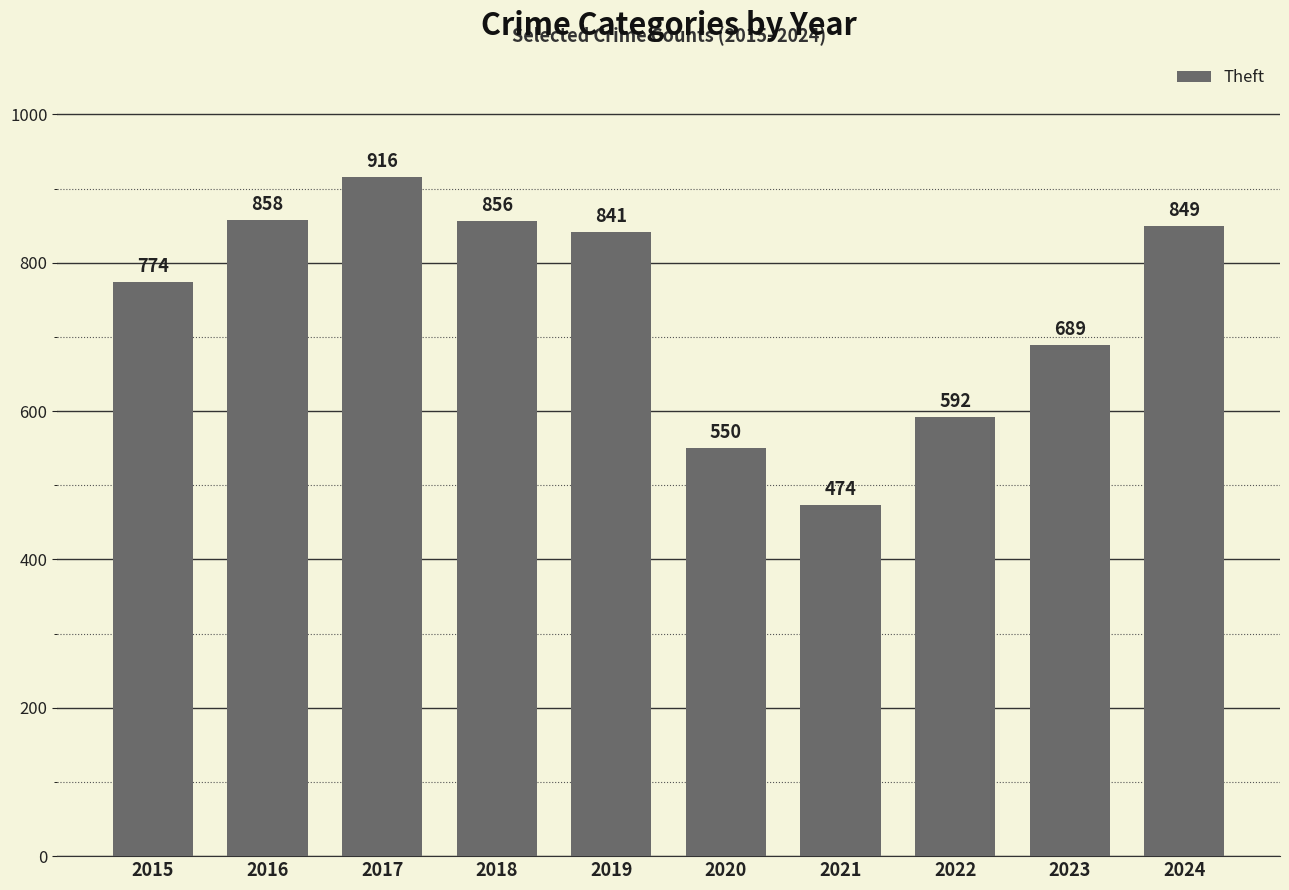

What is the average value?

740